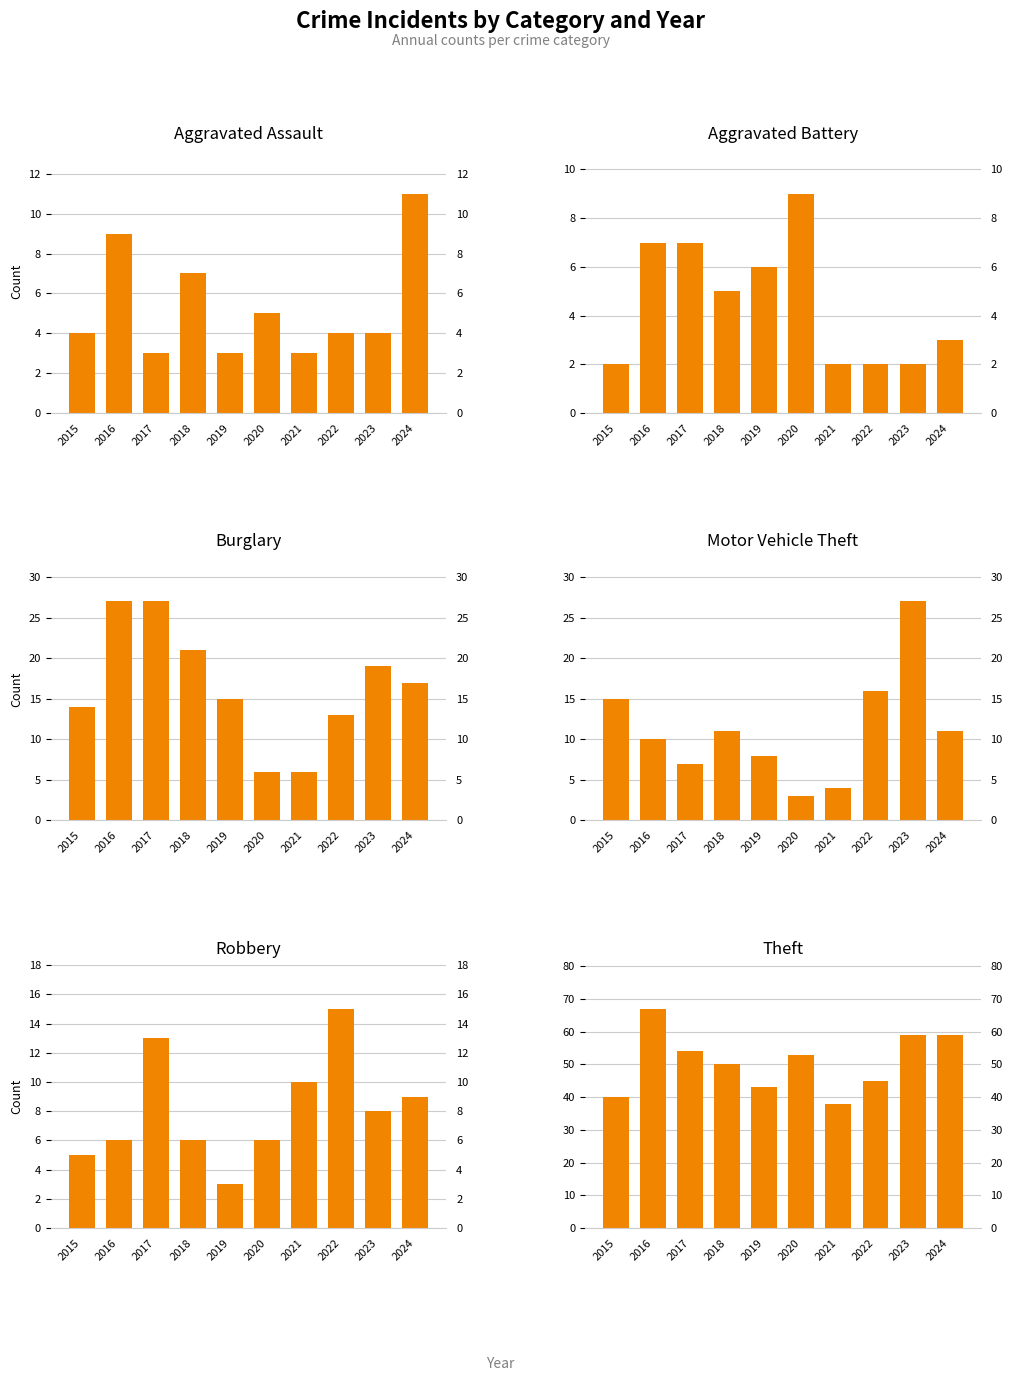

At which label does Aggravated Assault first exceed 4?

2016